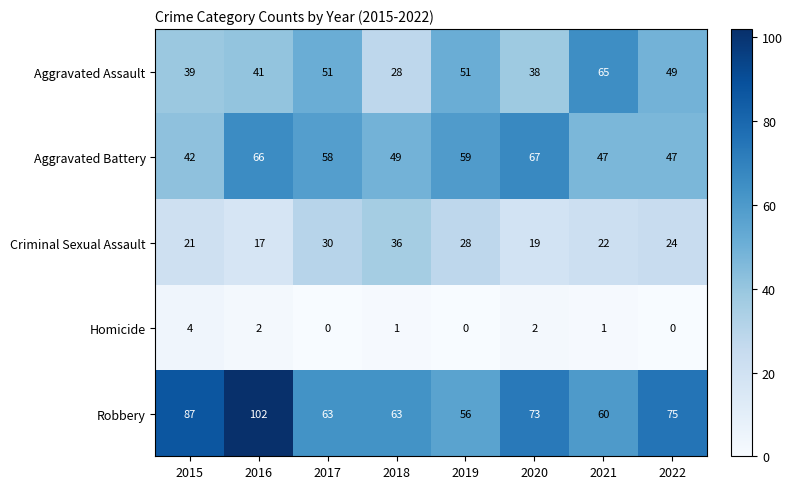

Which series changed the most between 2015 and 2020?

Aggravated Battery